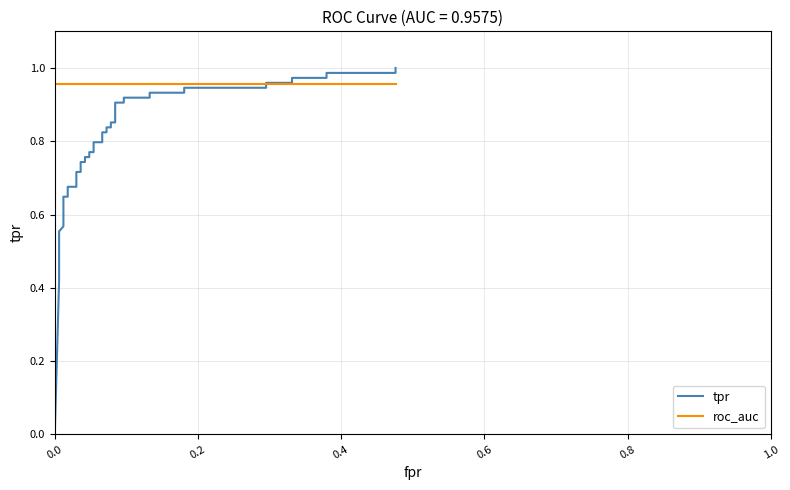

How many intersections are there between roc_auc and tpr?

1